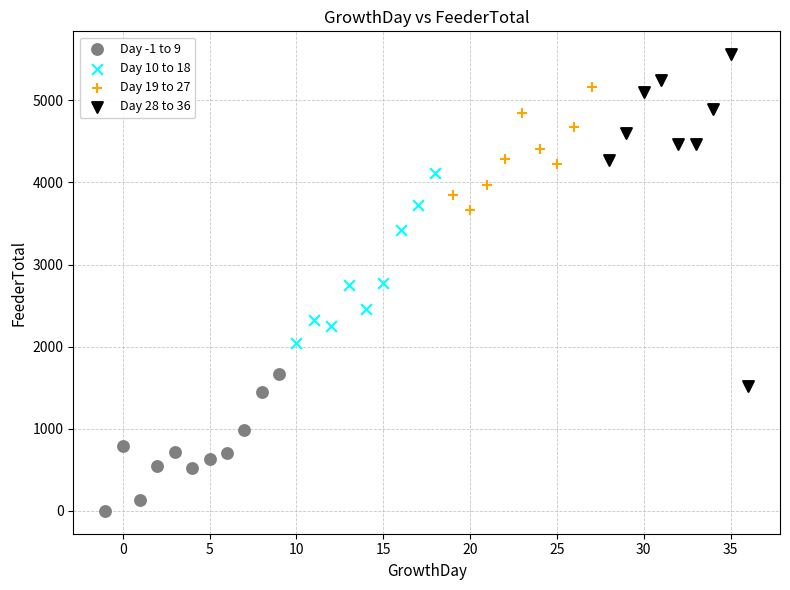

Which series has the largest Y range (max minus min)?

Day 28 to 36